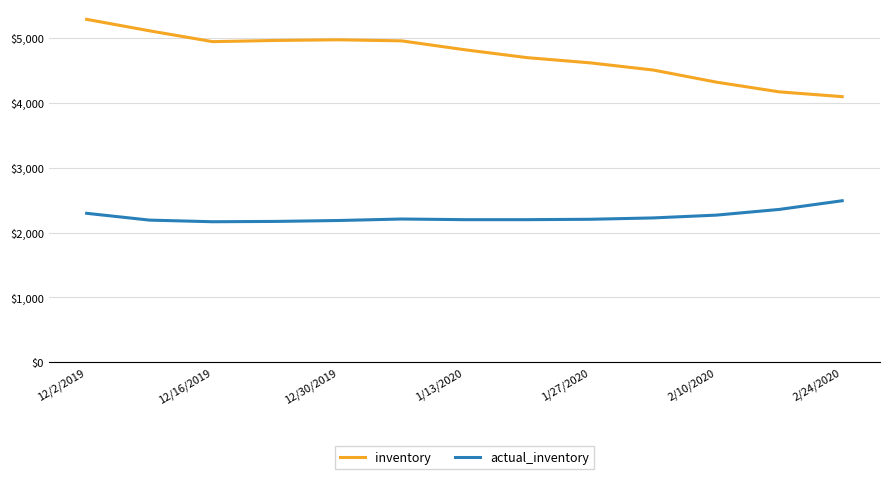

List the series in order of their overall mean, highest first.

inventory, actual_inventory